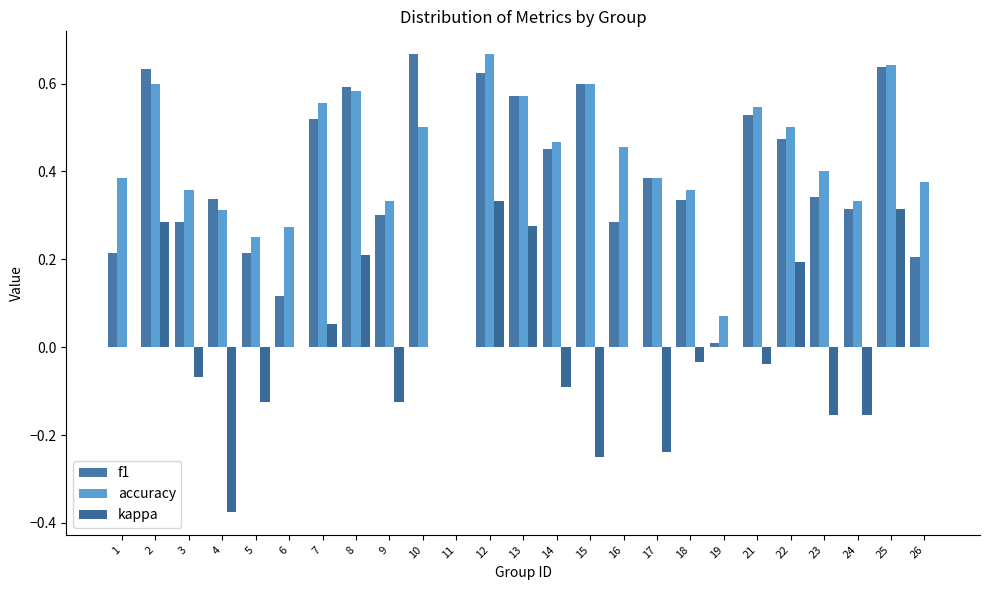

How many categories are shown in the chart?

25